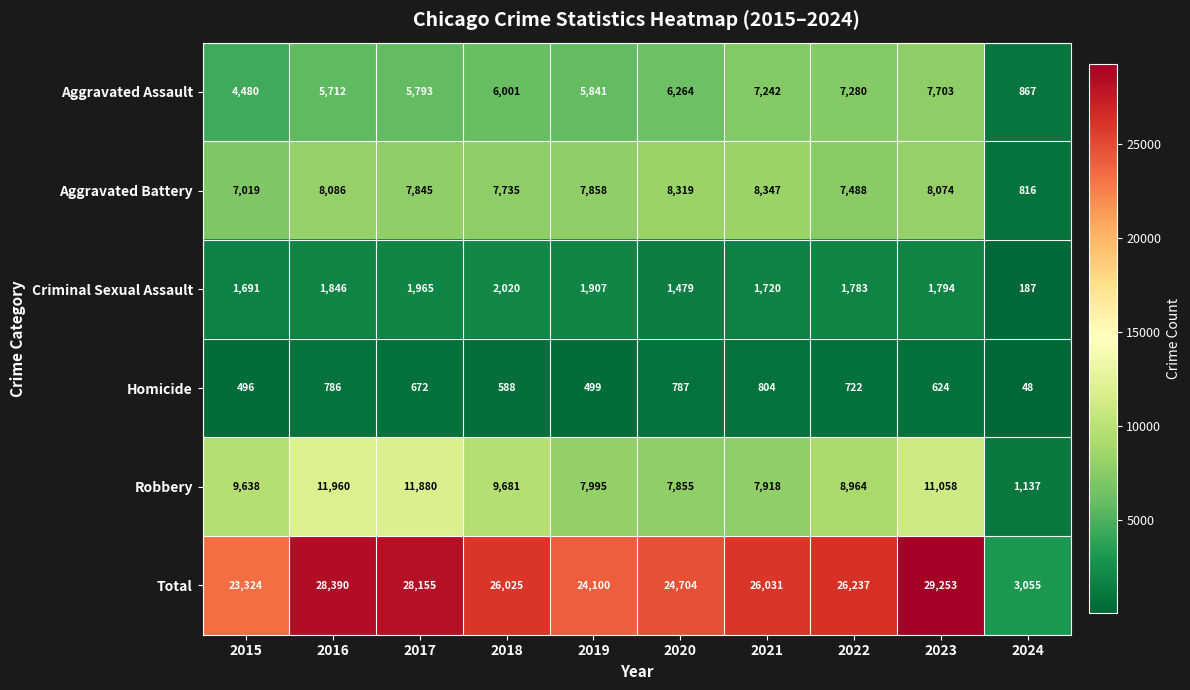

What is the maximum value for Total?

29253